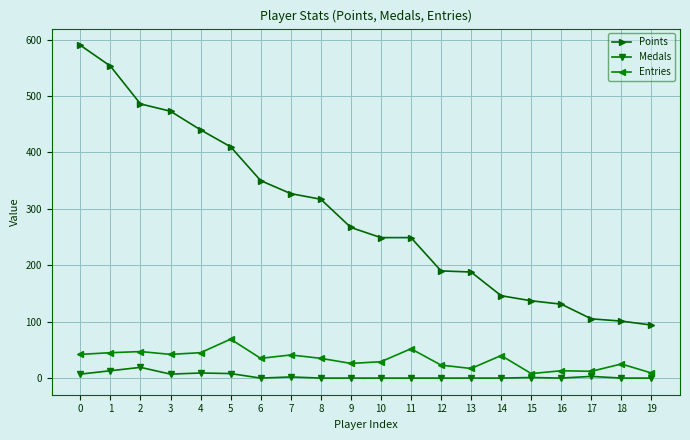

Is the value of Medals at 7 greater than the value of Points at 14?

No